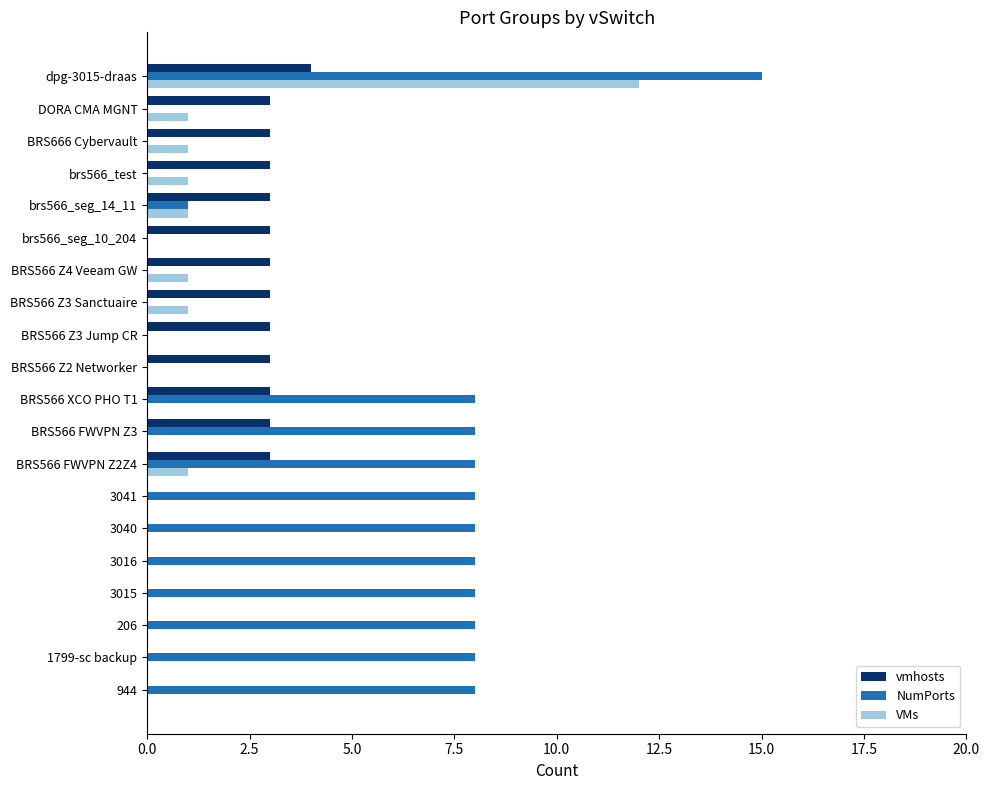

The value of VMs at BRS566 Z3 Sanctuaire is 0. True or false?

False